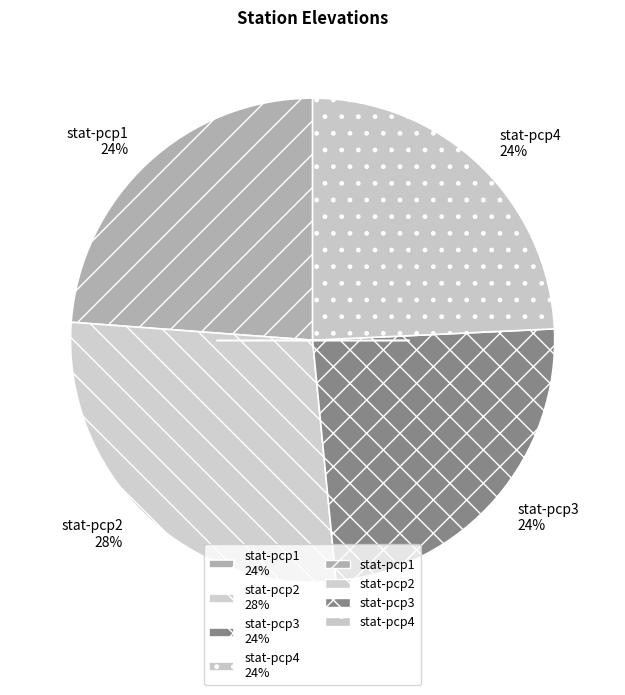

To the nearest percent, what is the difference between the largest and smallest slice percentages?

4%